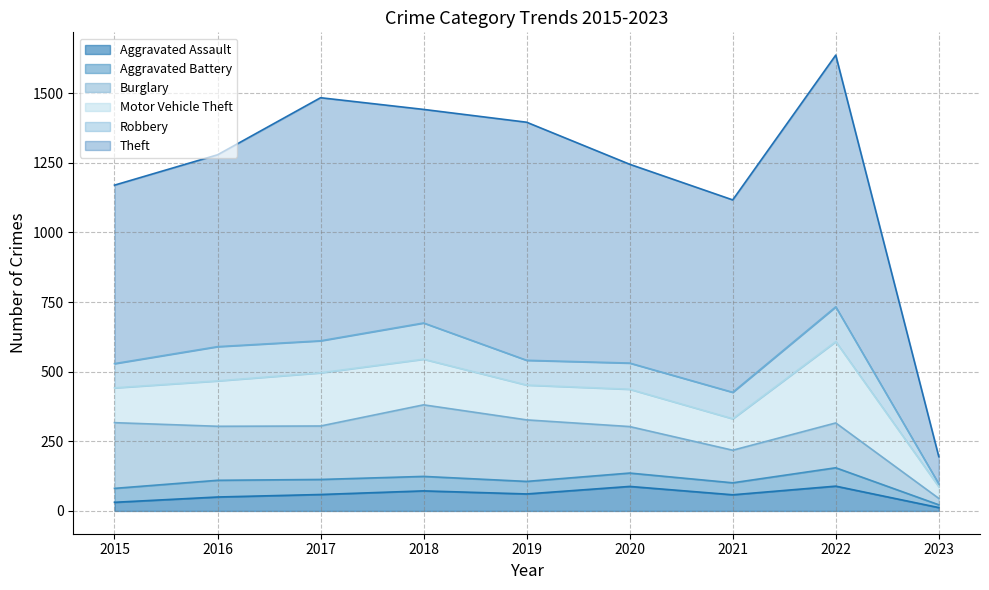

True or false: Aggravated Assault has more than 2 points higher than both neighbors.

True